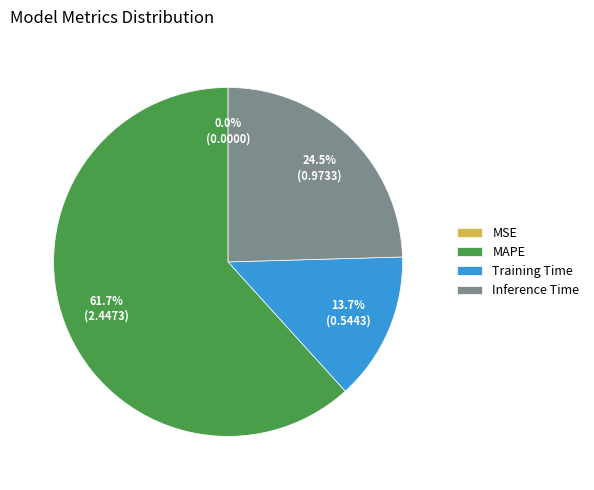

What is the total percentage of MAPE and Inference Time?

86.3%